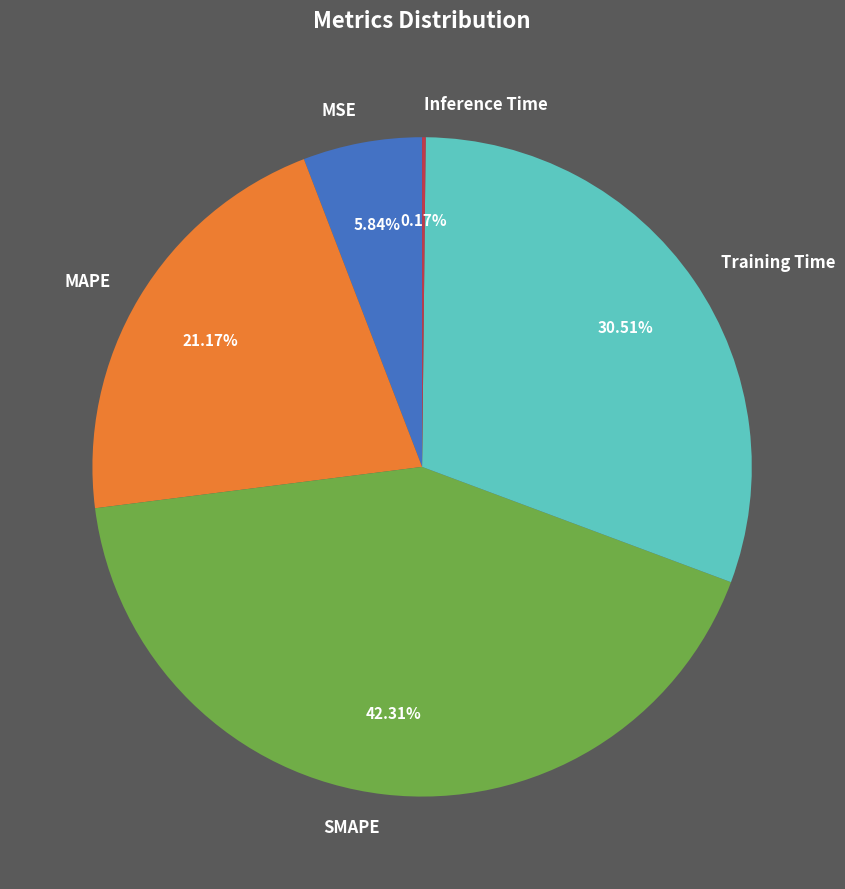

Which slice is the largest?

SMAPE